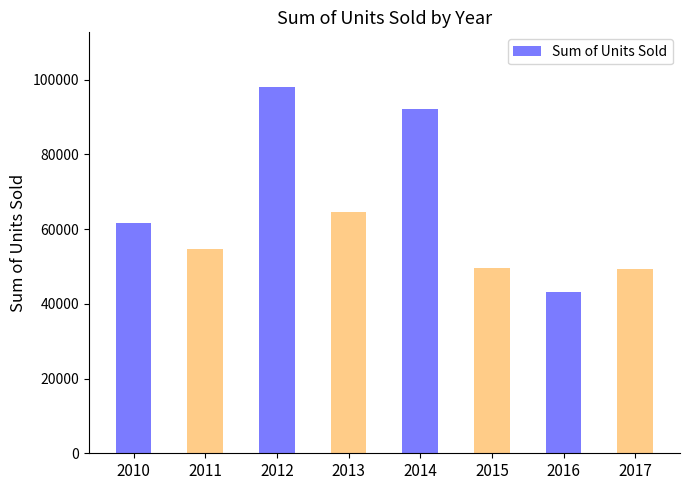

Is it true that the value at 2011 is 14269?

False